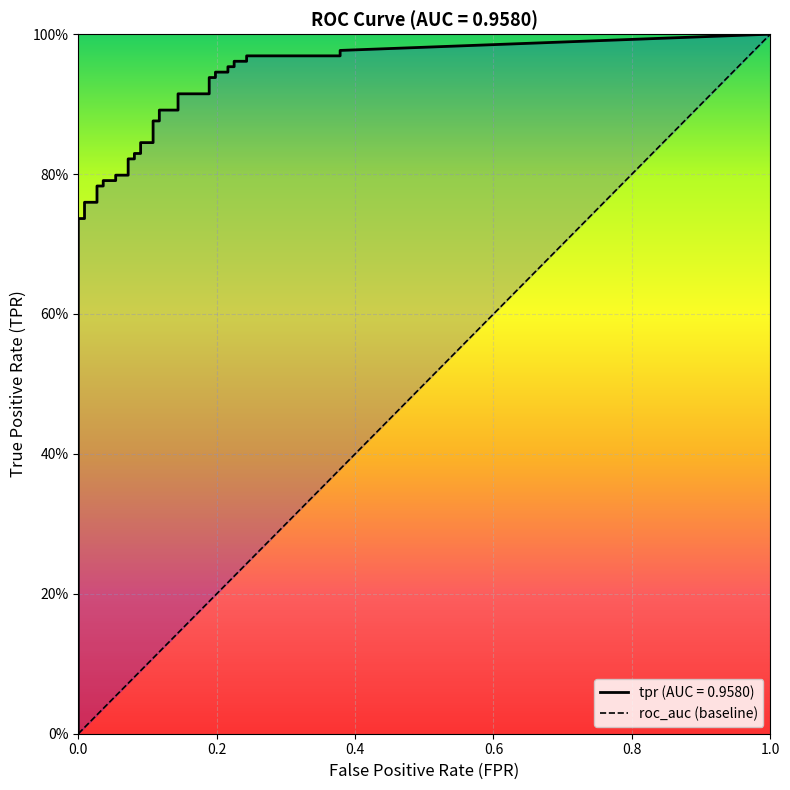

At which label does fpr reach its peak?

38